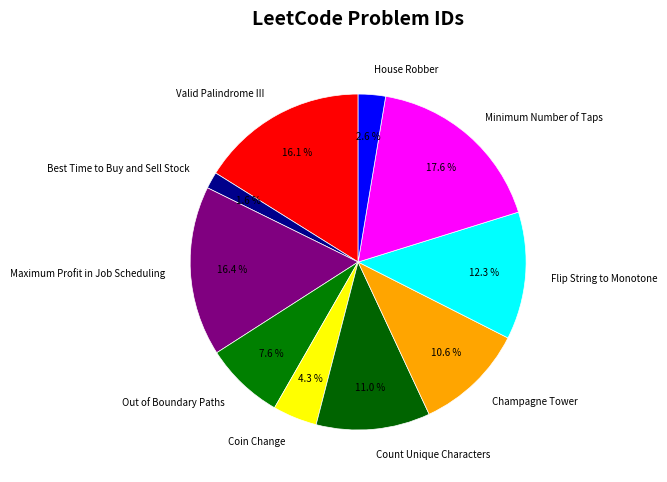

What is the ratio of the value at Count Unique Characters to the value at Champagne Tower?

1.0